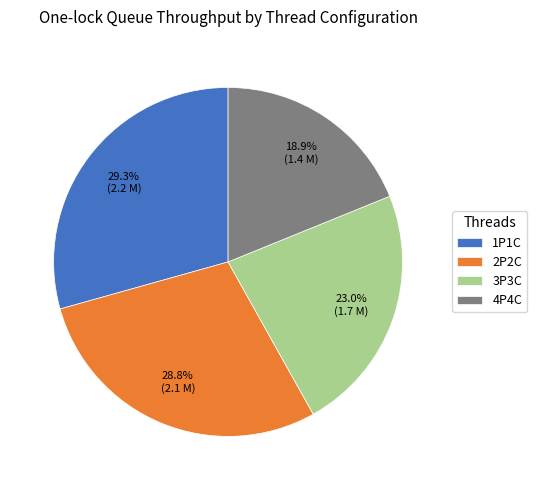

Which category has the smallest portion of the pie?

4P4C